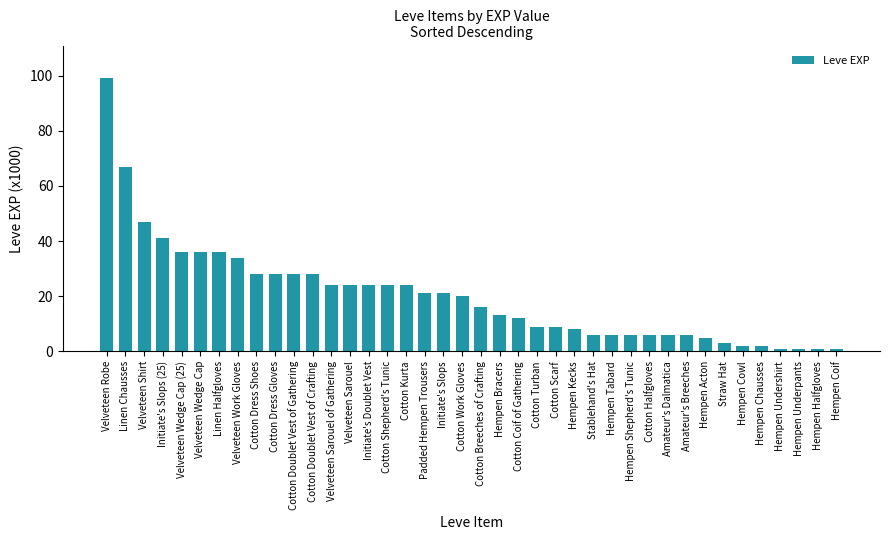

What is the label of the 30th bar from the right?

Cotton Doublet Vest of Gathering